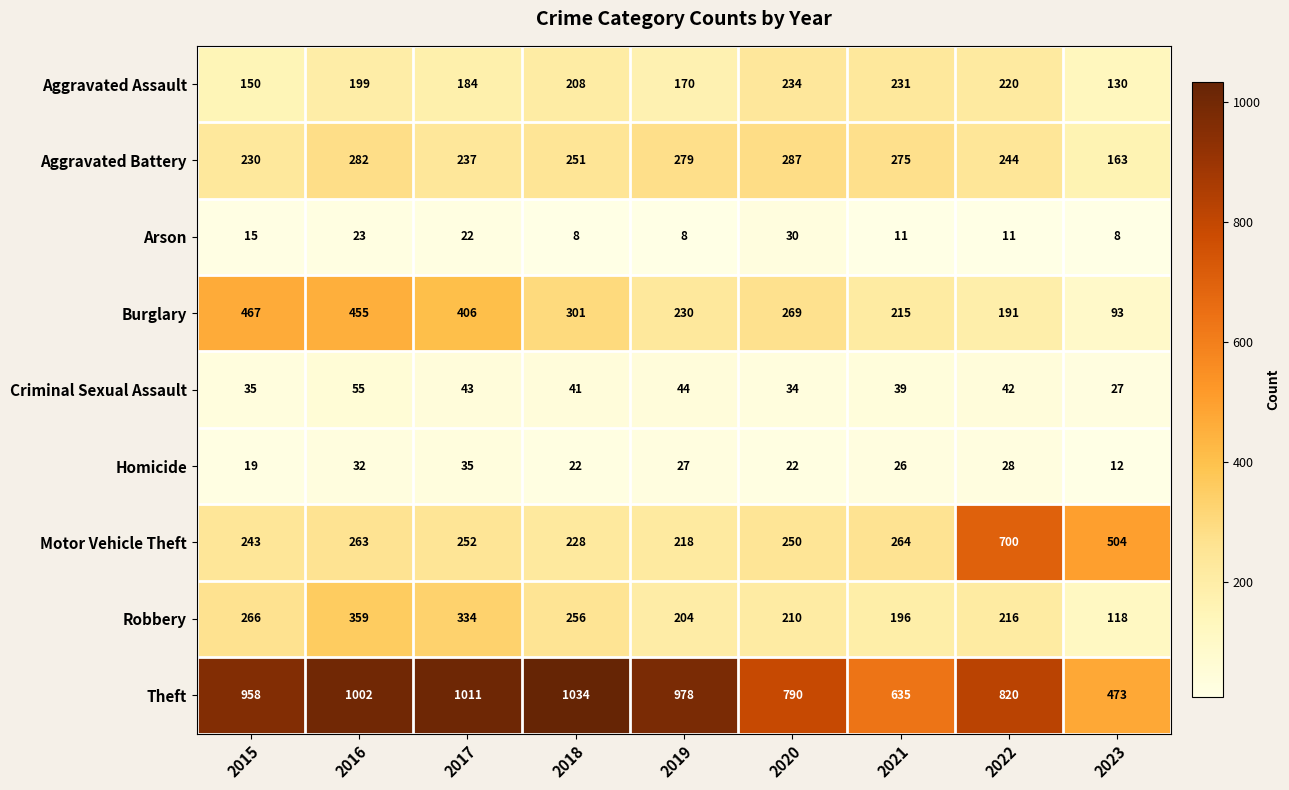

What is the total value across all series at 2023?

1528